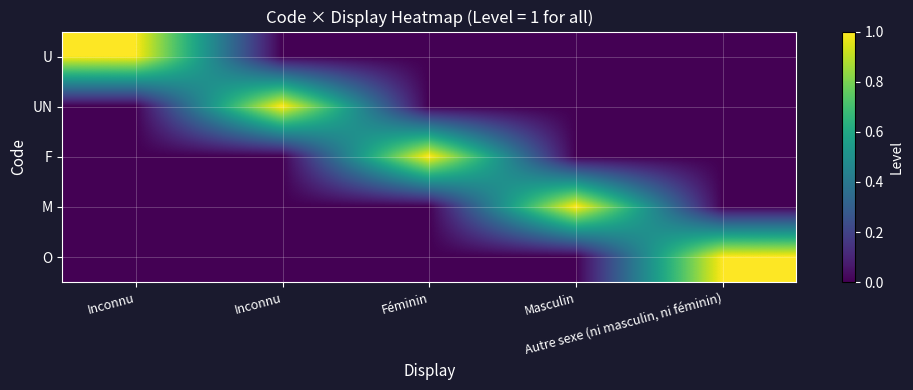

At how many categories does at least one series exceed 0?

5